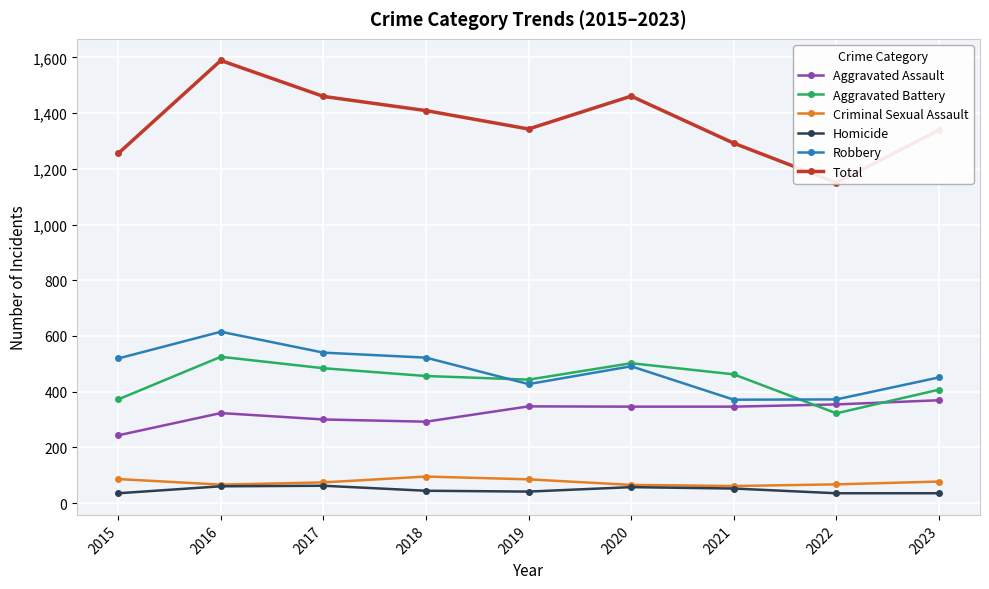

What is the approximate value of Robbery at 2016?

615